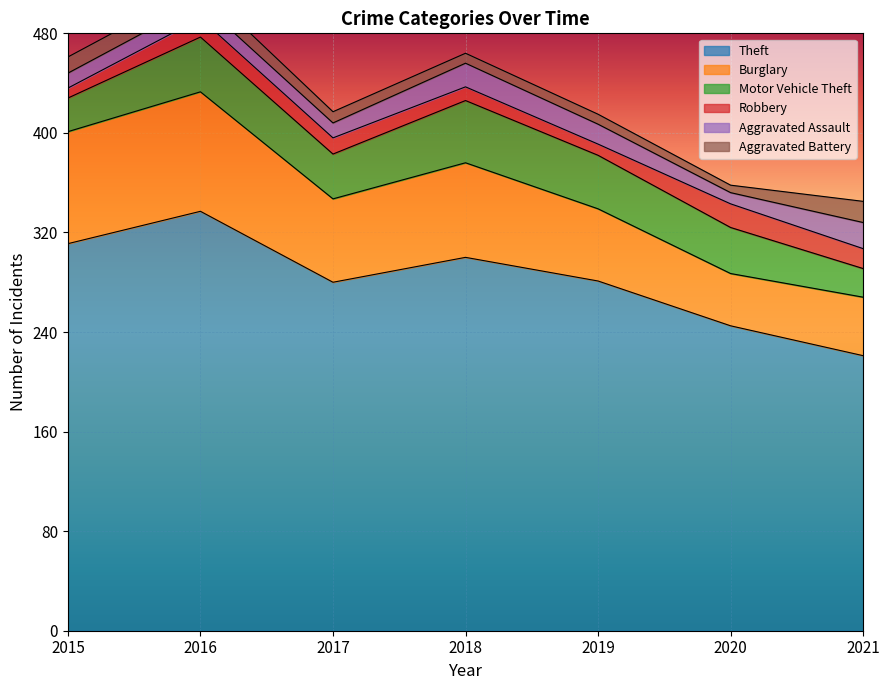

At which category is the sum across all series the highest?

2016